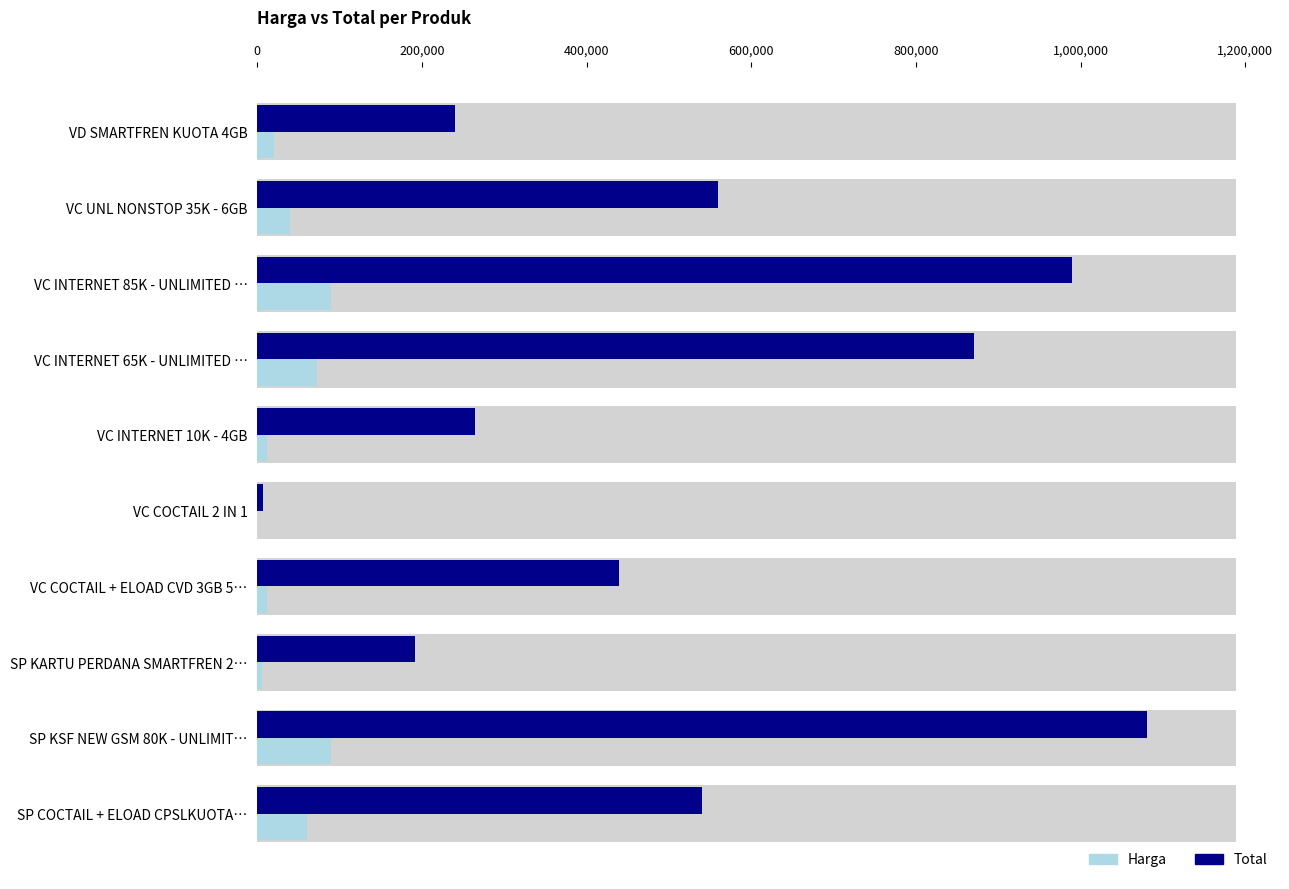

The value of Total at VC UNL NONSTOP 35K - 6GB is 560000. True or false?

True